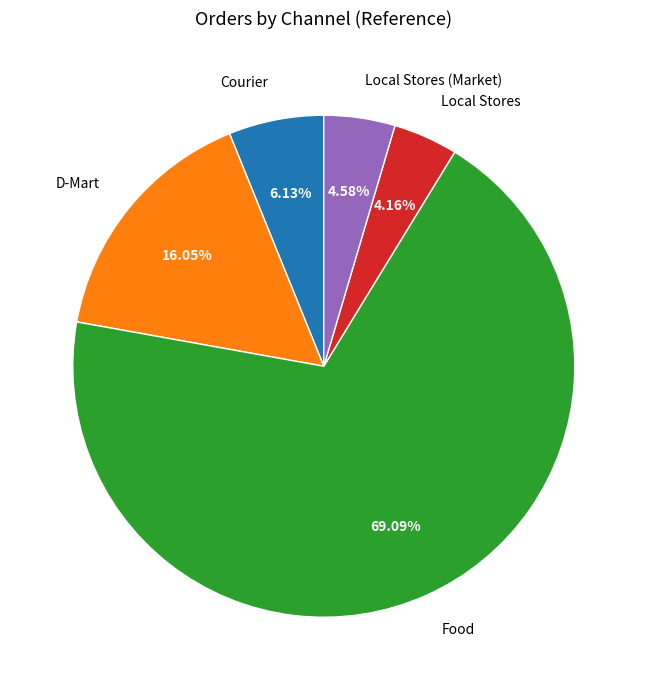

Is the sum of Local Stores and D-Mart greater than half?

No